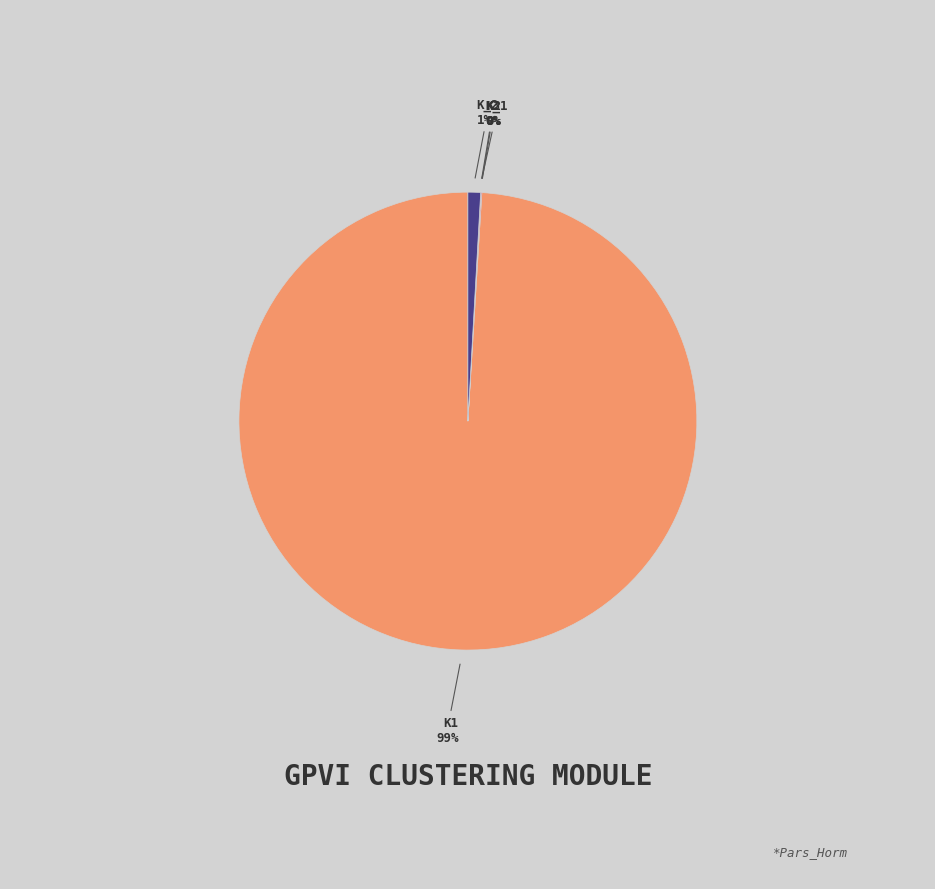

To the nearest percent, what is the average slice percentage?

20%